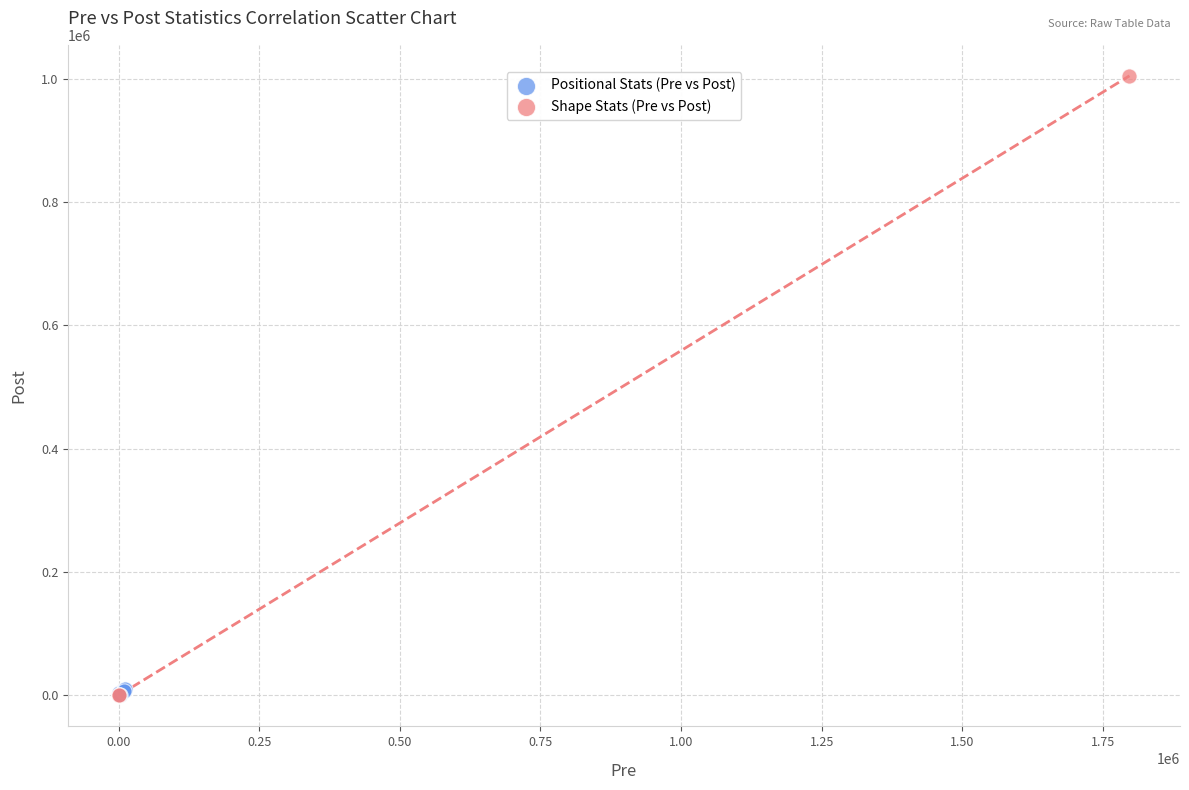

What are all the series names shown in the legend?

Positional Stats (Pre vs Post), Shape Stats (Pre vs Post)